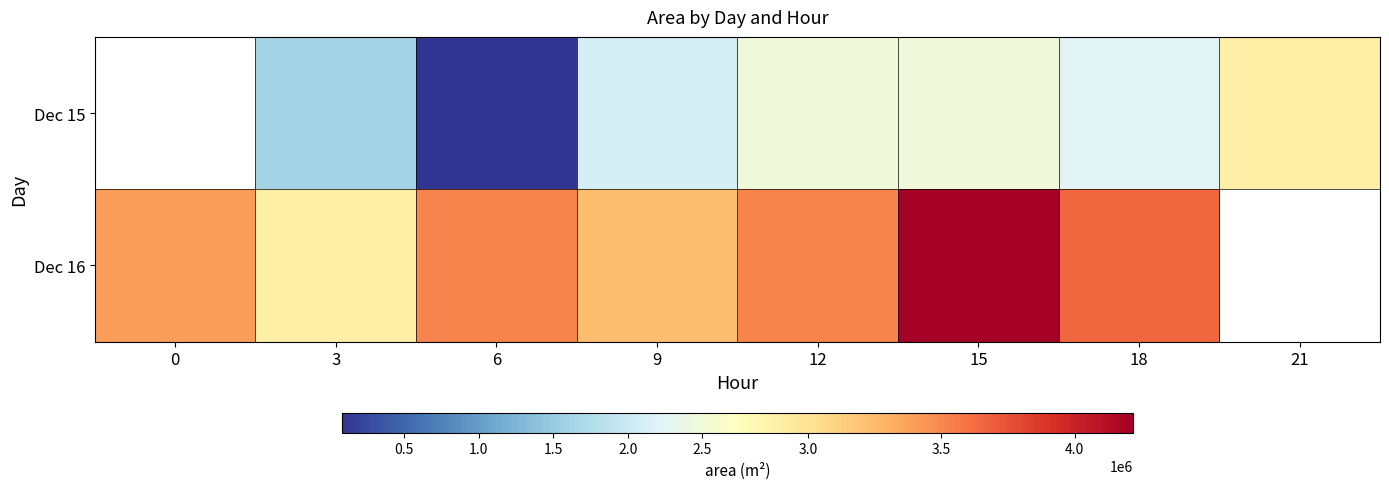

Rank the series by their maximum value, from lowest to highest.

Dec 15, Dec 16